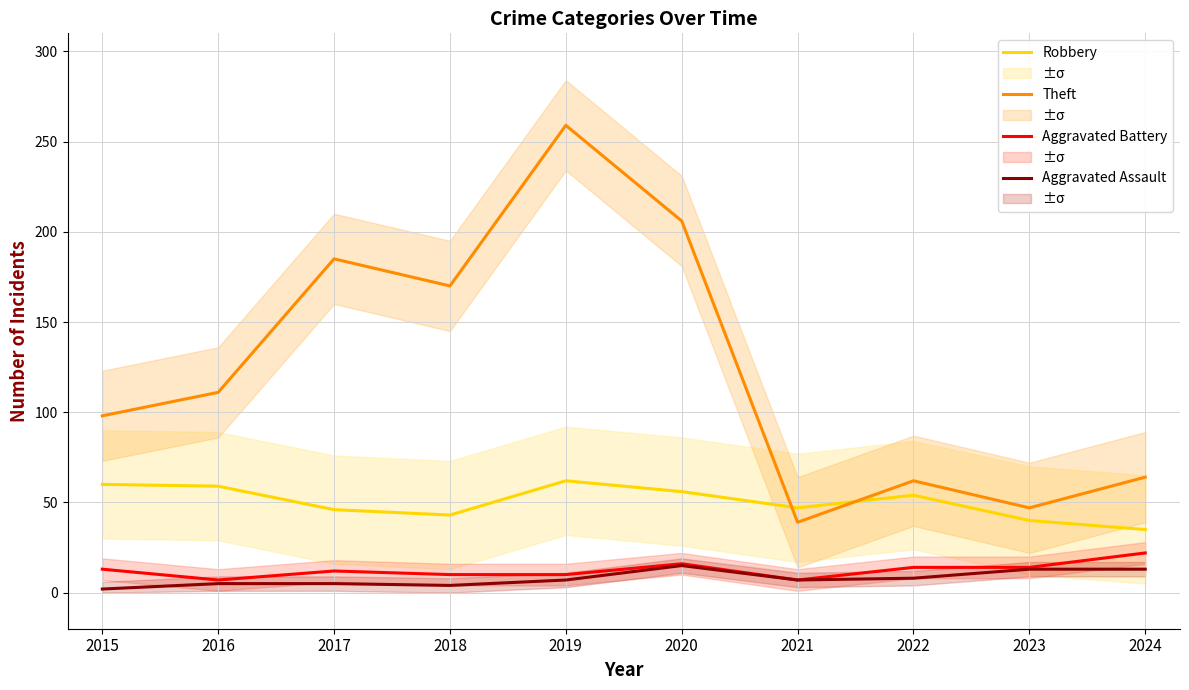

Between 2022 and 2018, which is larger?

2022